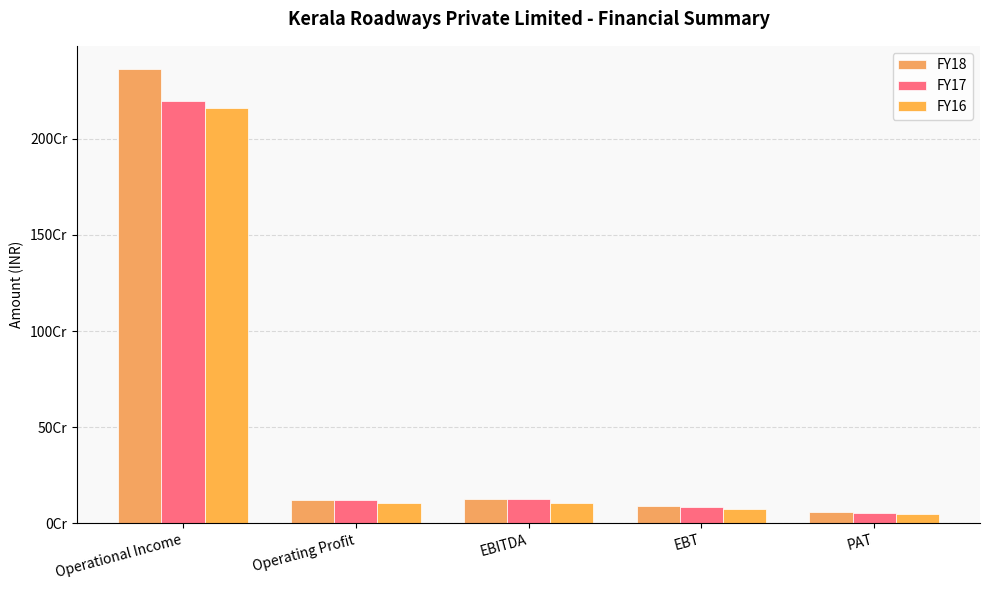

Does the chart contain any negative values?

No